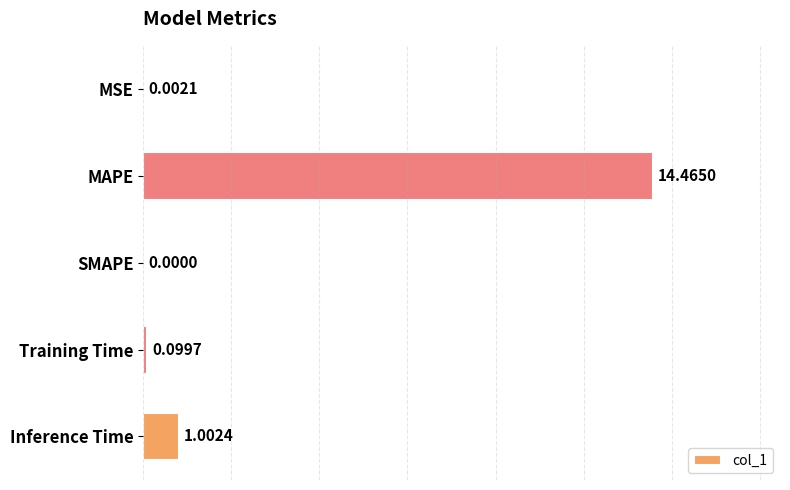

Where is the data nearest to the value 7?

Inference Time